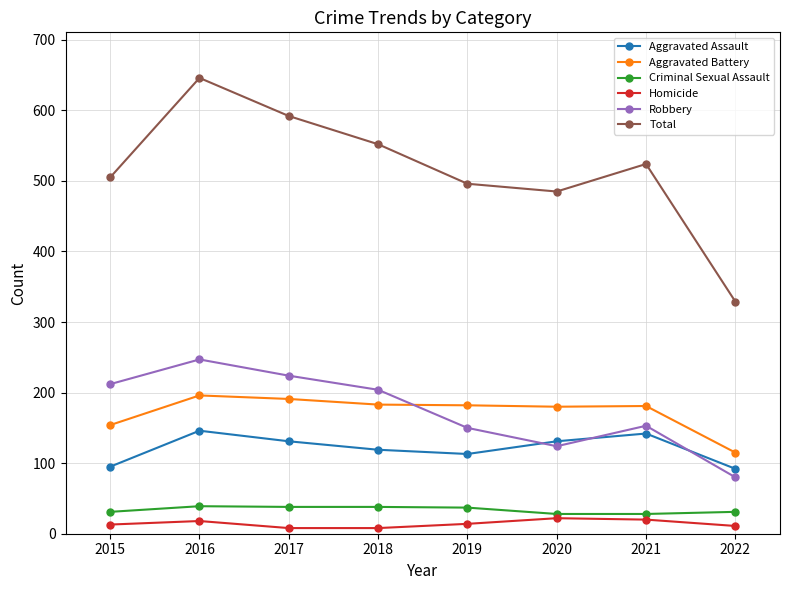

What is the value of the Aggravated Assault point at the 4th from the left?

119